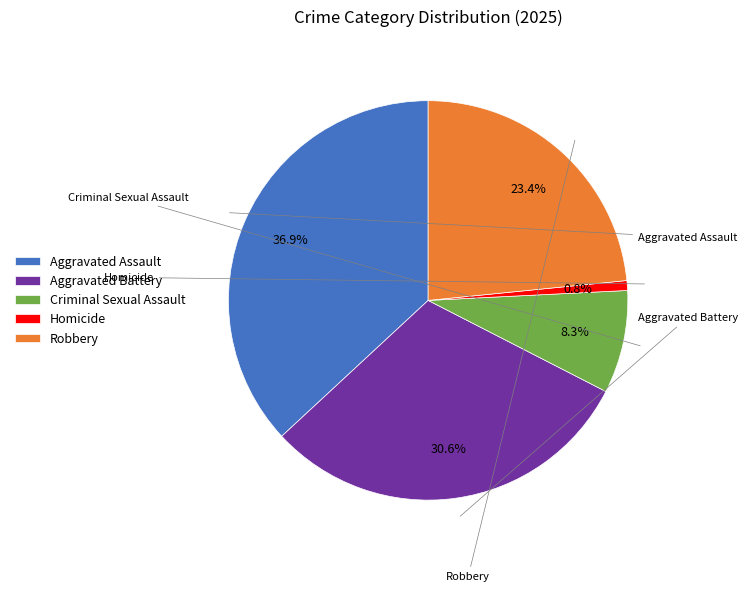

Is Robbery the majority of the pie?

No